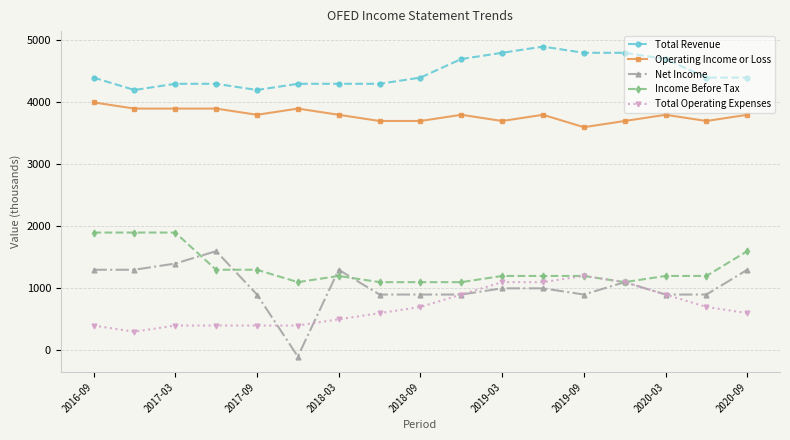

True or false: Operating Income or Loss and Total Operating Expenses intersect in this chart.

False